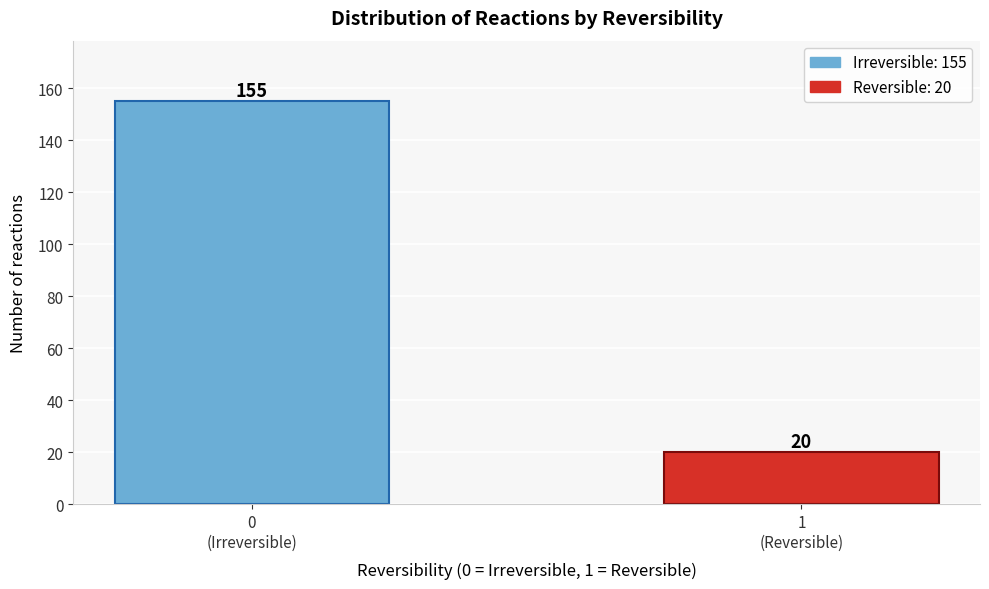

Reading right to left, list all the values displayed in this chart.

20	155